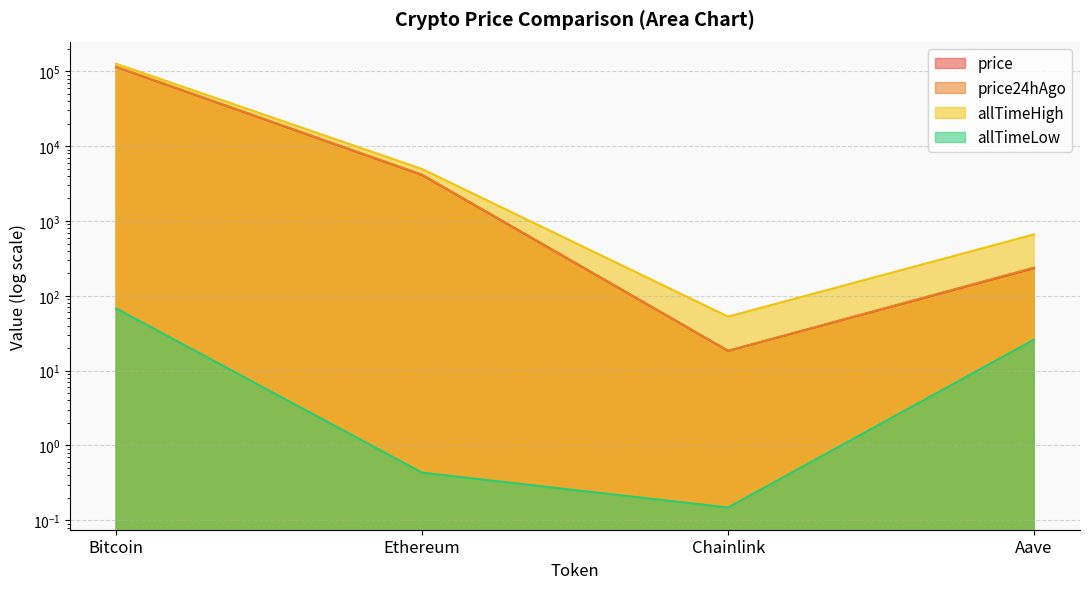

Reading left to right, what are all the values shown in this chart?

price: Bitcoin=114290.0	Ethereum=4110.3	Chainlink=18.4	Aave=233.8
price24hAgo: Bitcoin=115252.0	Ethereum=4157.1	Chainlink=18.4	Aave=238.2
allTimeHigh: Bitcoin=126080.0	Ethereum=4946.1	Chainlink=52.7	Aave=661.7
allTimeLow: Bitcoin=67.8	Ethereum=0.4	Chainlink=0.1	Aave=26.0